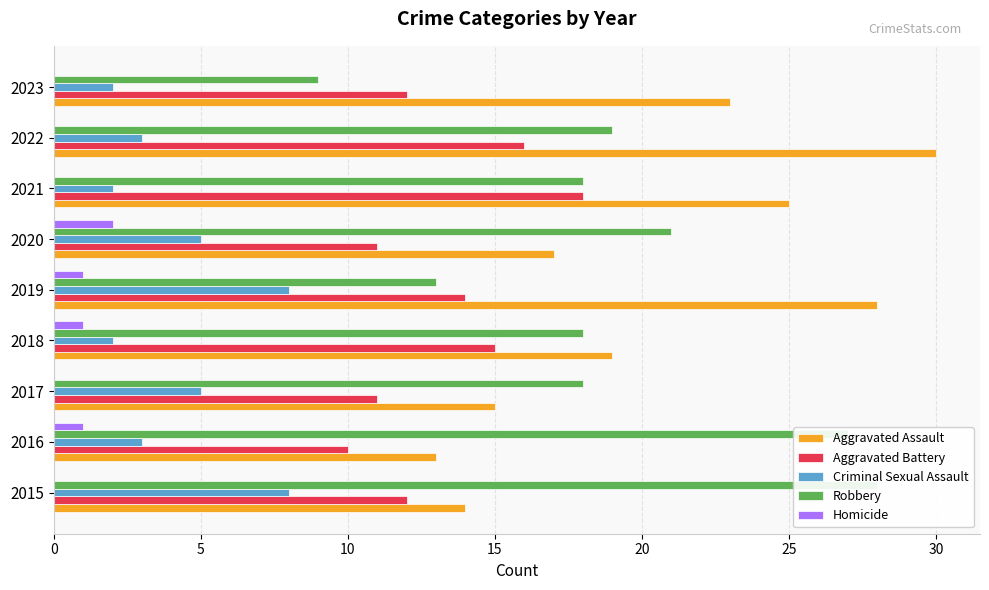

Is the value of Aggravated Battery at 2018 greater than the value of Aggravated Assault at 2020?

No